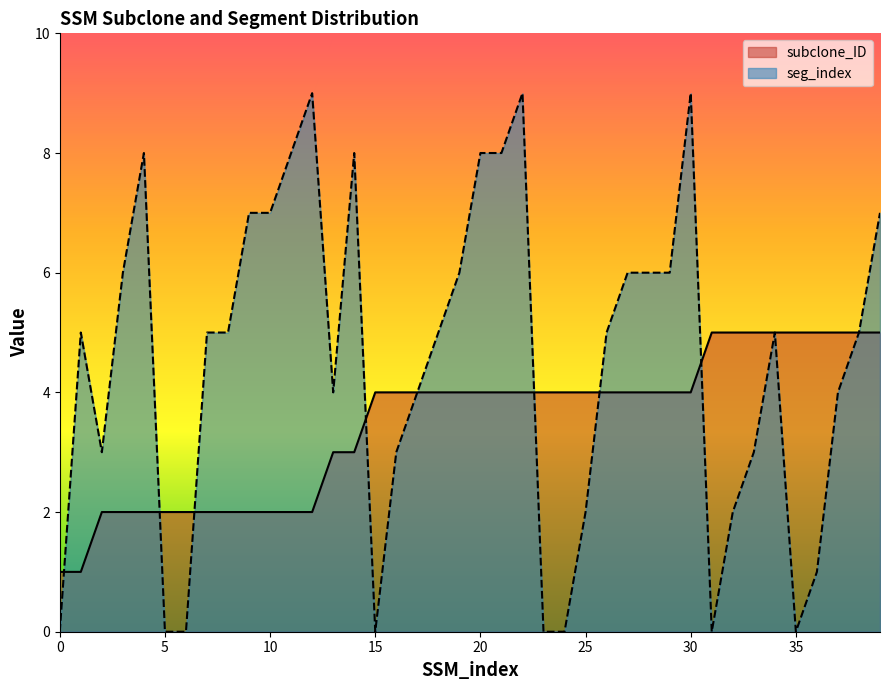

List the series in order of their peak value, lowest first.

subclone_ID, seg_index